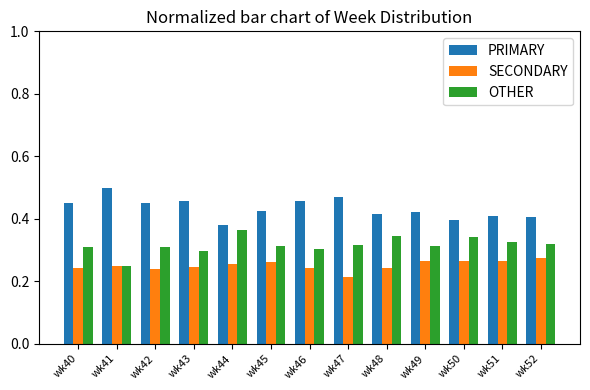

Count the number of data series in this chart.

3